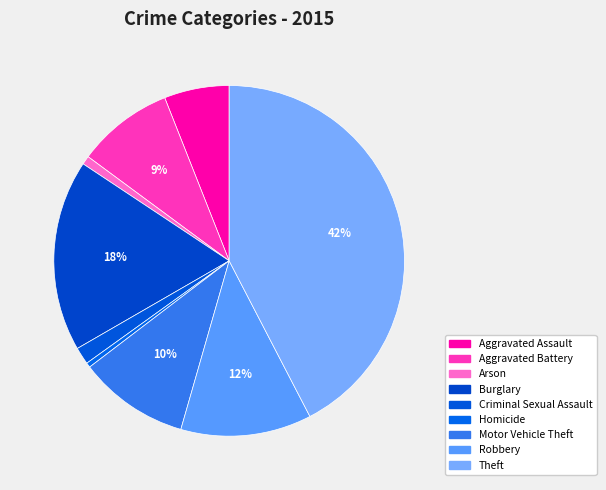

Is there any slice that represents more than half of the pie?

No